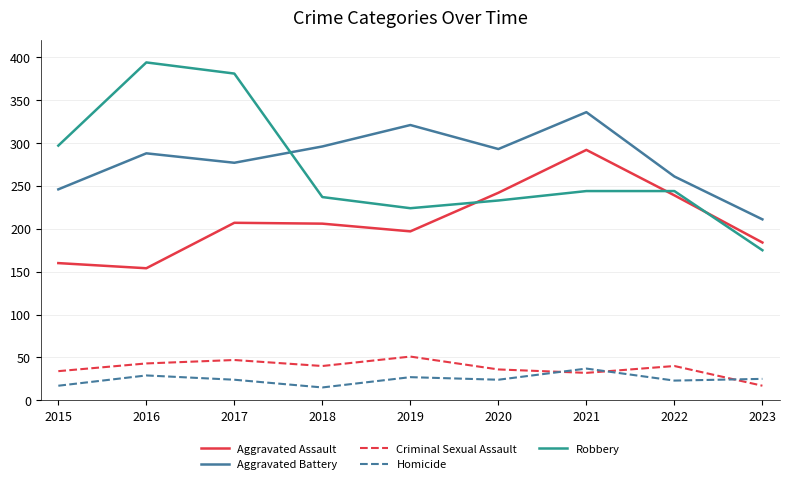

Where is the first local maximum for Aggravated Battery?

2016